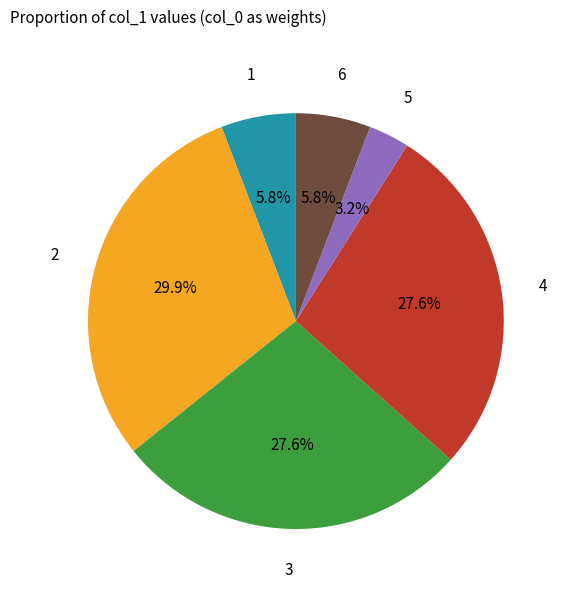

Is there any slice that represents more than half of the pie?

No